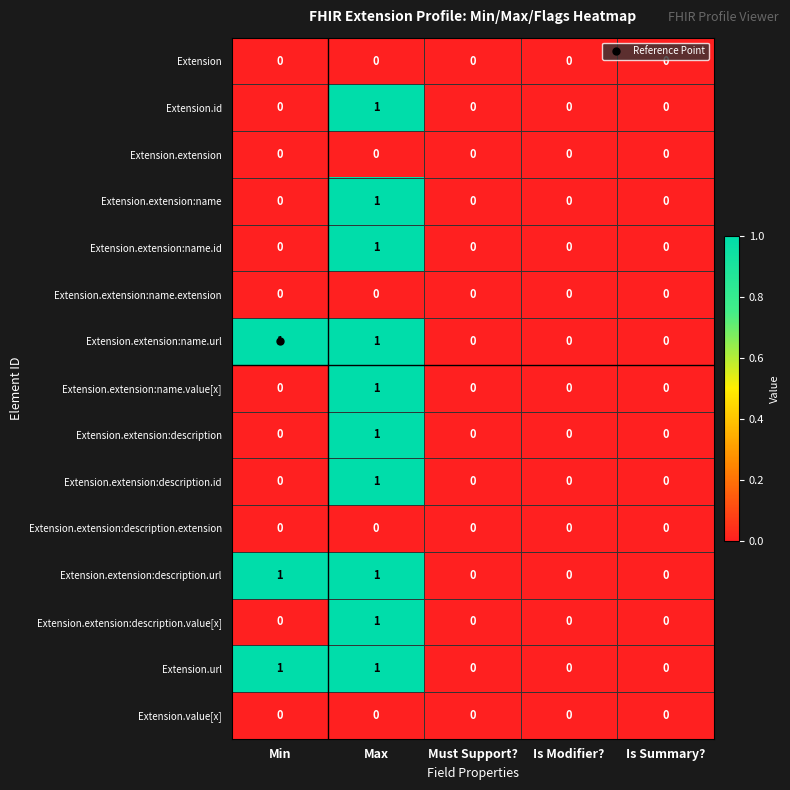

The Extension.extension:description.extension series shows 0 at Is Modifier?. True or false?

True